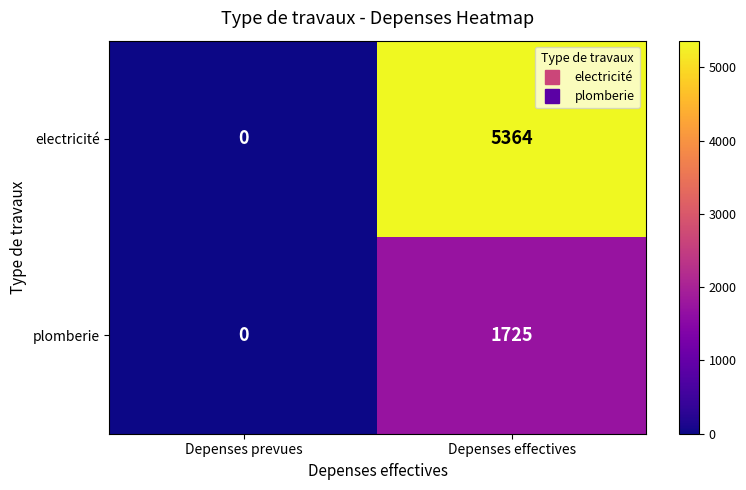

At which category is the sum across all series the highest?

Depenses effectives